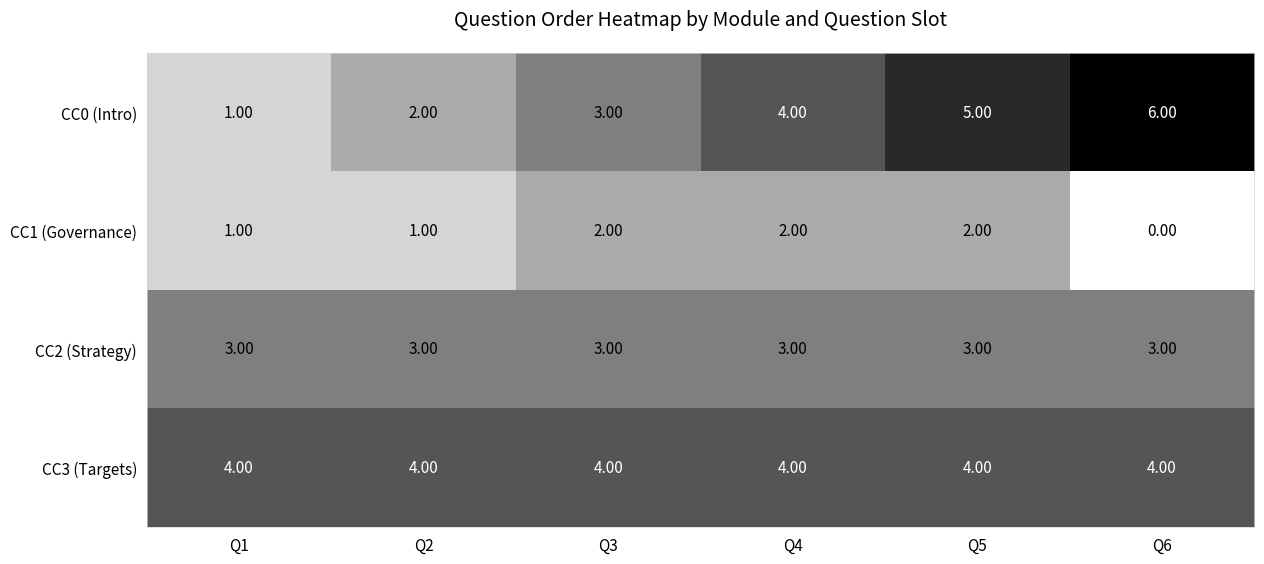

What is the average value of the CC2 (Strategy) series?

3